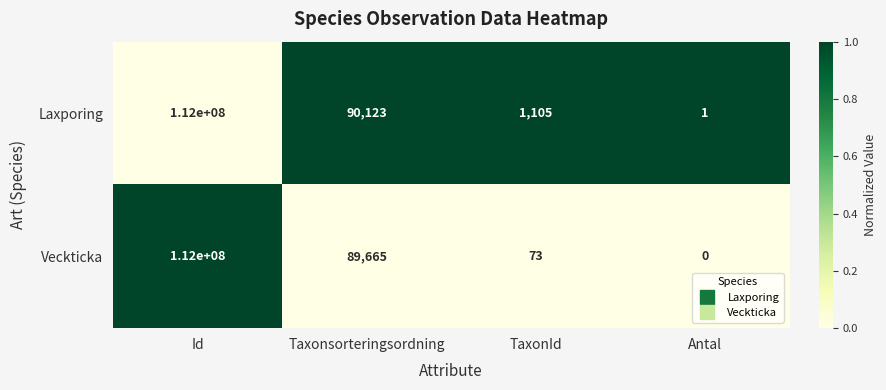

Which series has the widest spread of values?

Veckticka